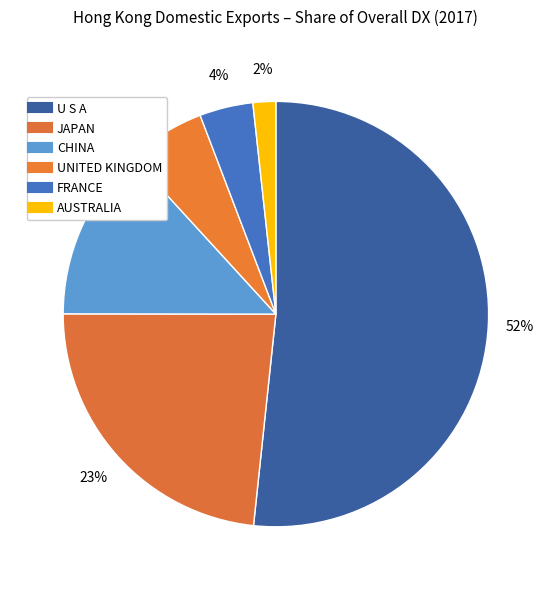

How many slices are in this pie chart?

6